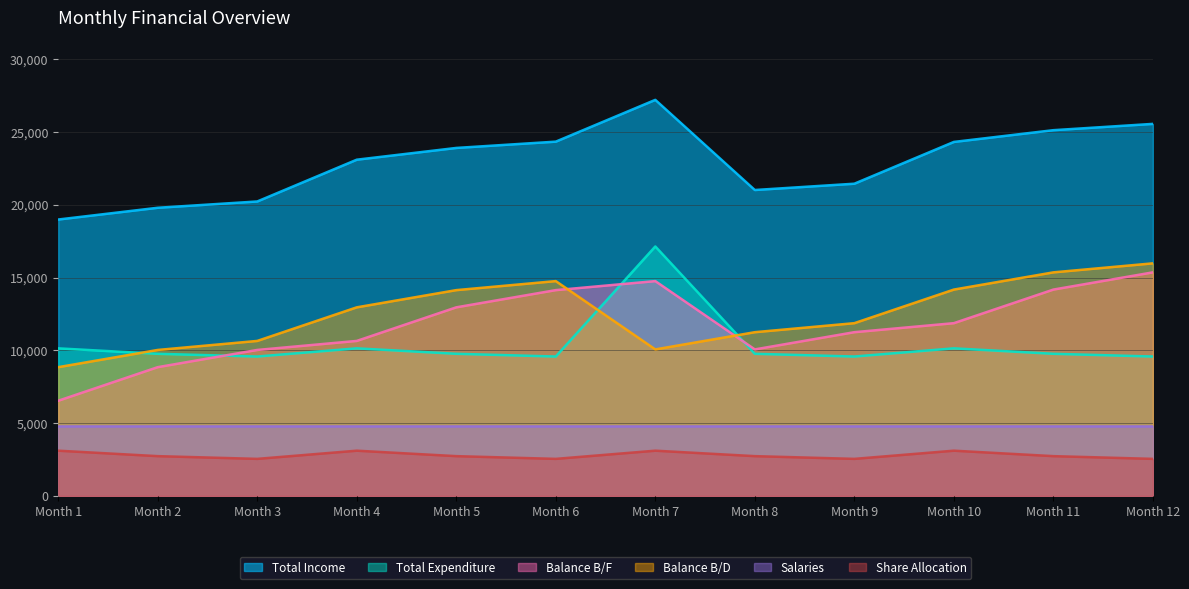

Which series has the largest total across all categories?

Total Income